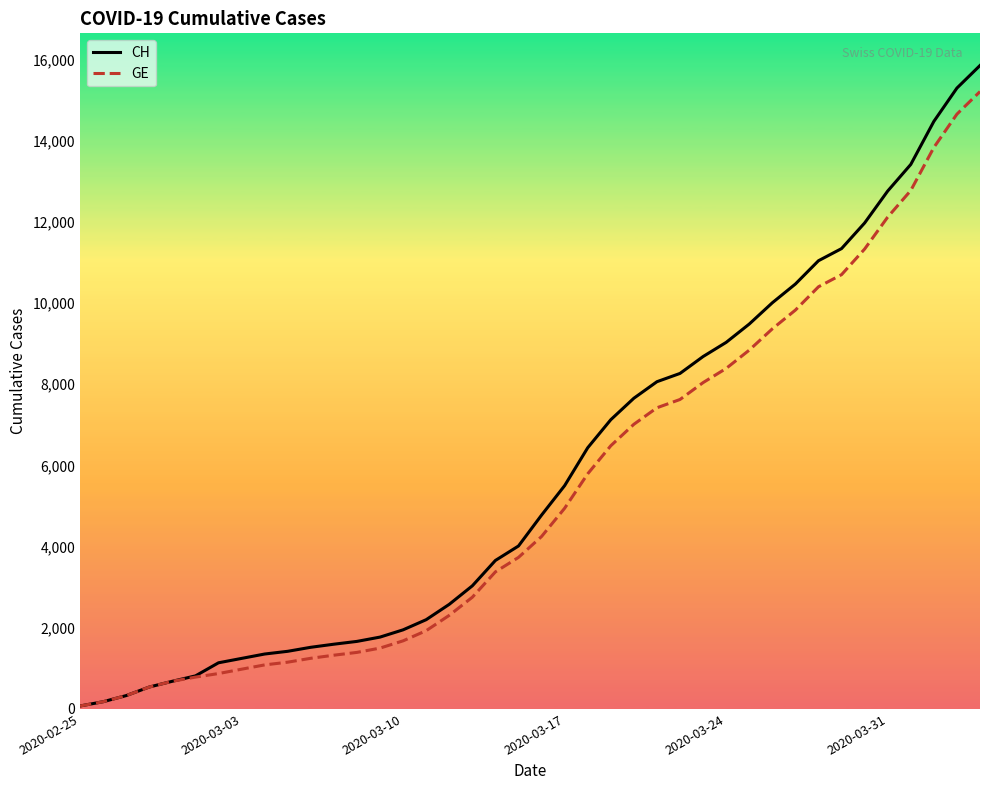

What is the maximum value shown in the chart?

15850